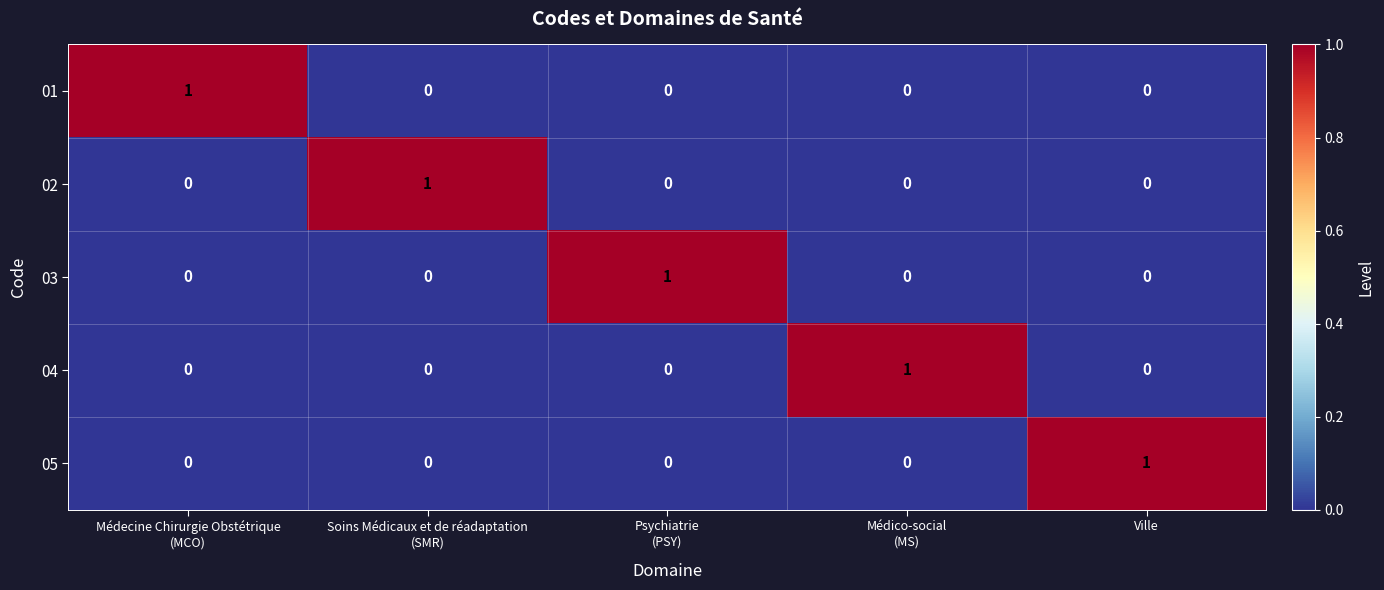

What is the maximum value shown in the chart?

1